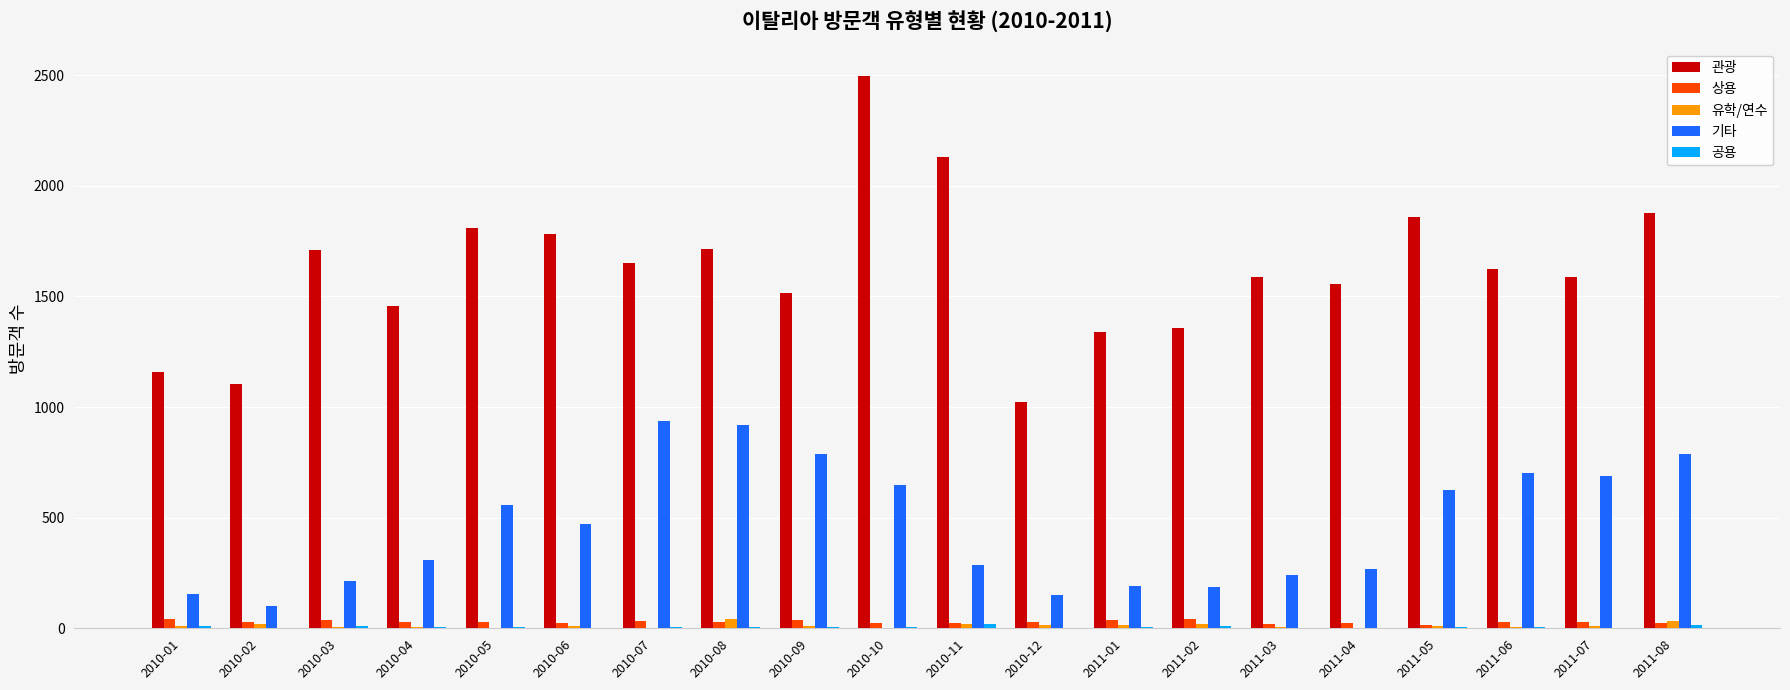

The value of 관광 at 2011-02 is 775. True or false?

False